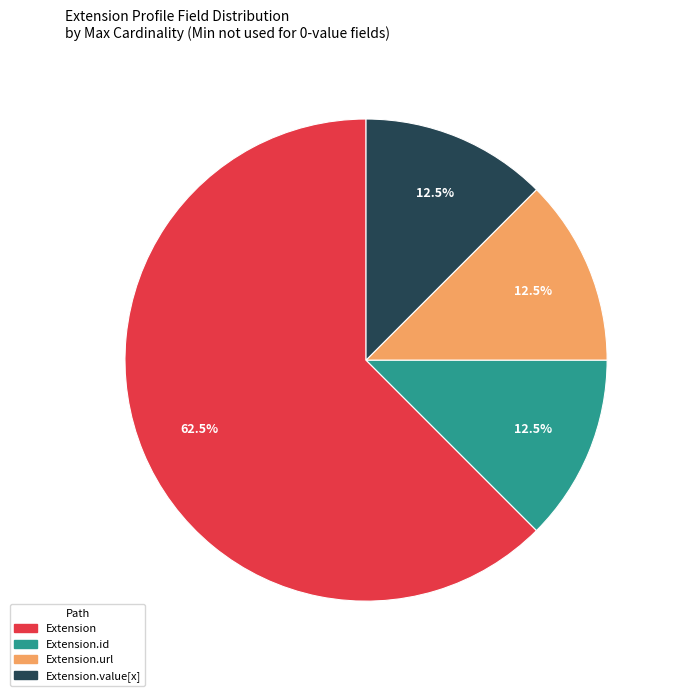

Approximately how many times larger is the value at Extension compared to Extension.url?

5.0